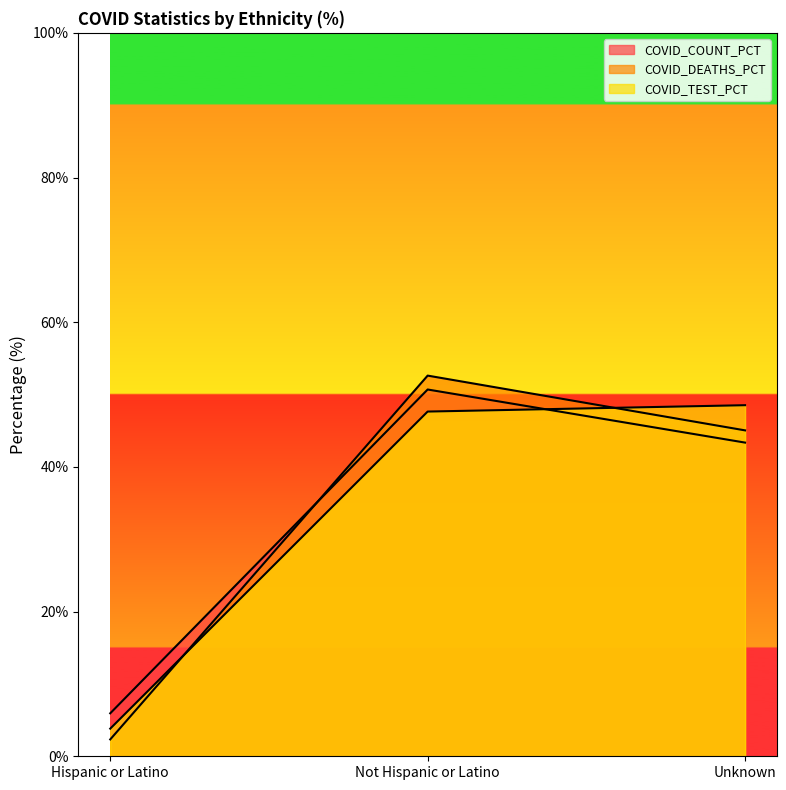

What is the difference between the second highest and minimum values in the COVID_COUNT_PCT series?

37.4